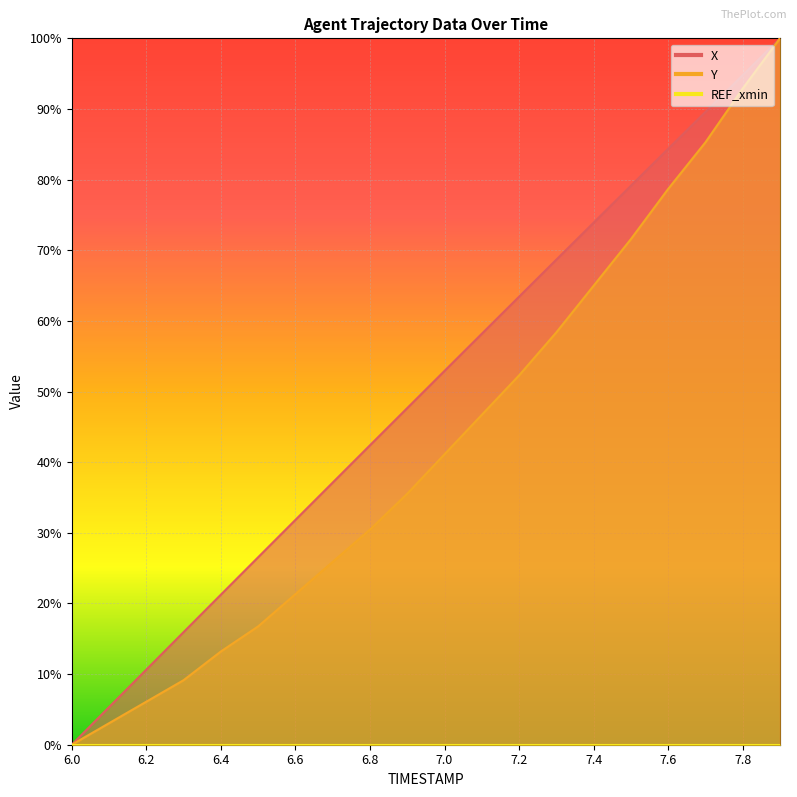

Reading right to left, extract all data points from this chart.

X: 7.9=100.0	7.8=94.8	7.7=89.6	7.6=84.4	7.5=79.1	7.4=73.9	7.3=68.7	7.2=63.4	7.1=58.2	7.0=52.9	6.9=47.7	6.8=42.4	6.7=37.1	6.6=31.8	6.5=26.5	6.4=21.2	6.3=15.9	6.2=10.6	6.1=5.3	6.0=0.0
Y: 7.9=100.0	7.8=92.9	7.7=85.3	7.6=78.7	7.5=71.6	7.4=65.0	7.3=58.4	7.2=52.3	7.1=46.7	7.0=41.1	6.9=35.5	6.8=30.5	6.7=25.9	6.6=21.3	6.5=16.8	6.4=13.2	6.3=9.1	6.2=6.1	6.1=3.0	6.0=0.0